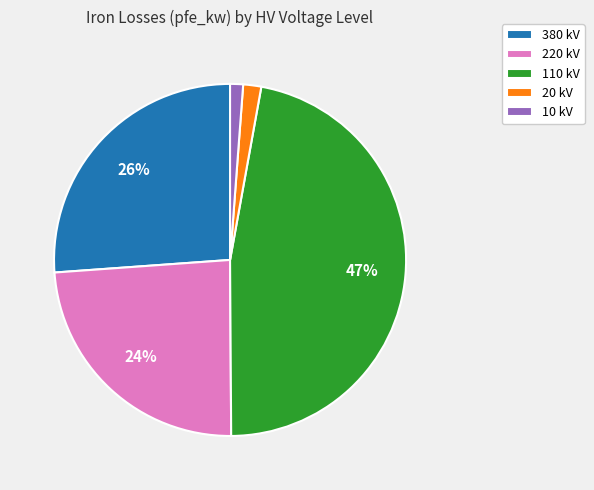

Which slice is the largest?

110 kV